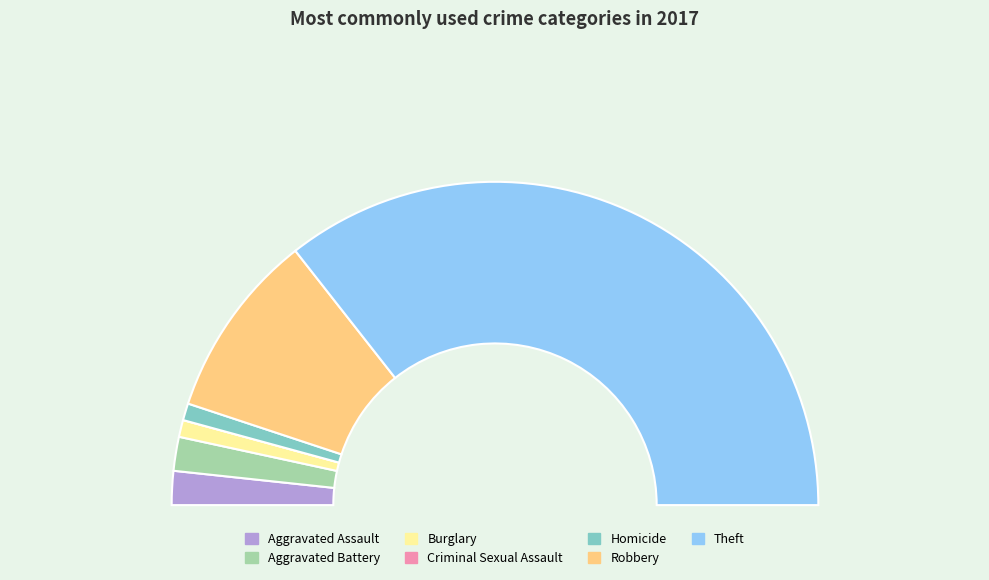

What is the smallest slice in the pie chart?

Criminal Sexual Assault